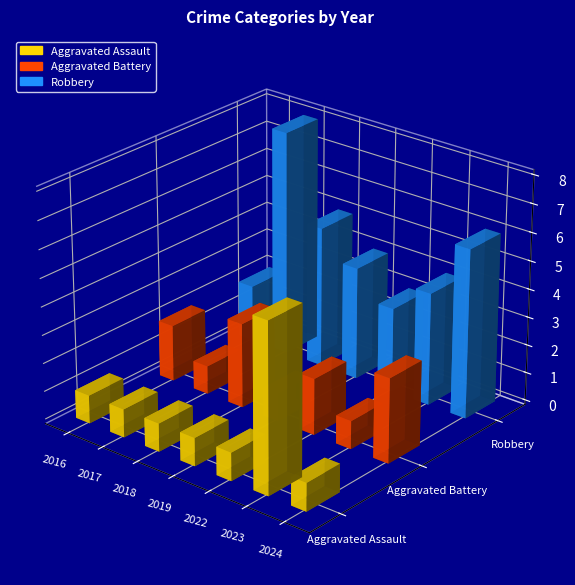

What is the difference between the second highest and minimum values in the Robbery series?

4